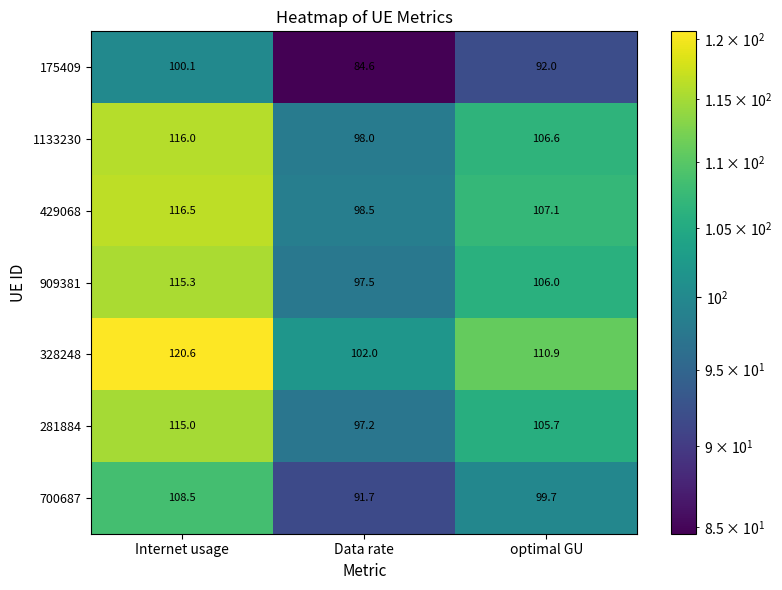

What is the average value of the 909381 series?

106.3